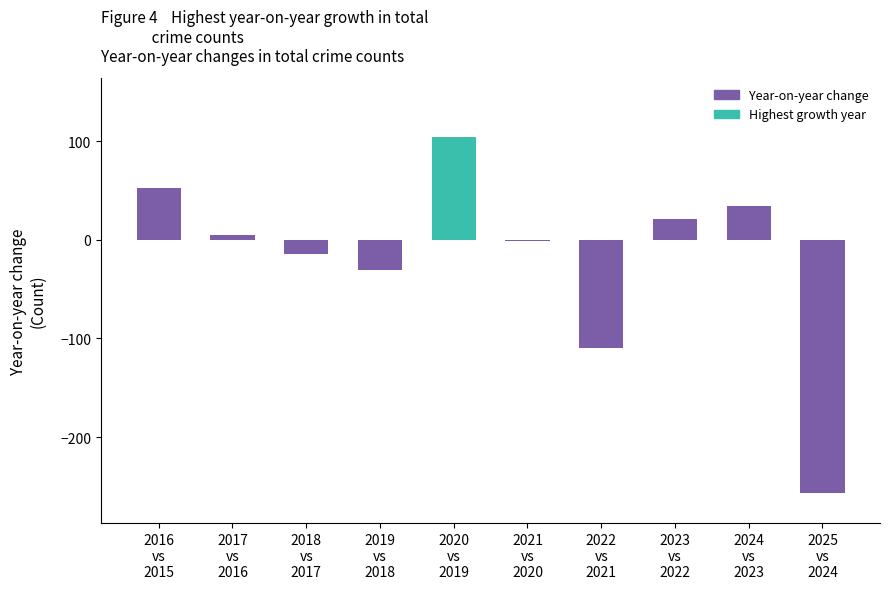

At which label is the value closest to -76?

2022
vs
2021